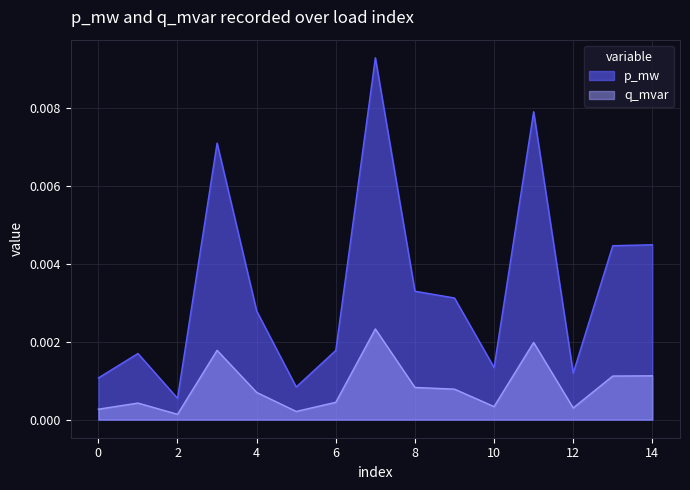

Which label corresponds to the smallest value in the chart?

2